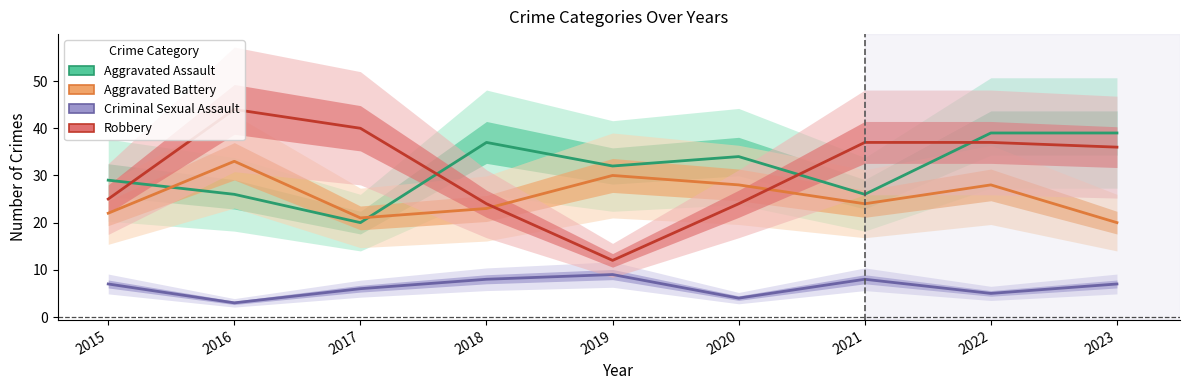

True or false: Aggravated Assault and Criminal Sexual Assault cross at least once.

False